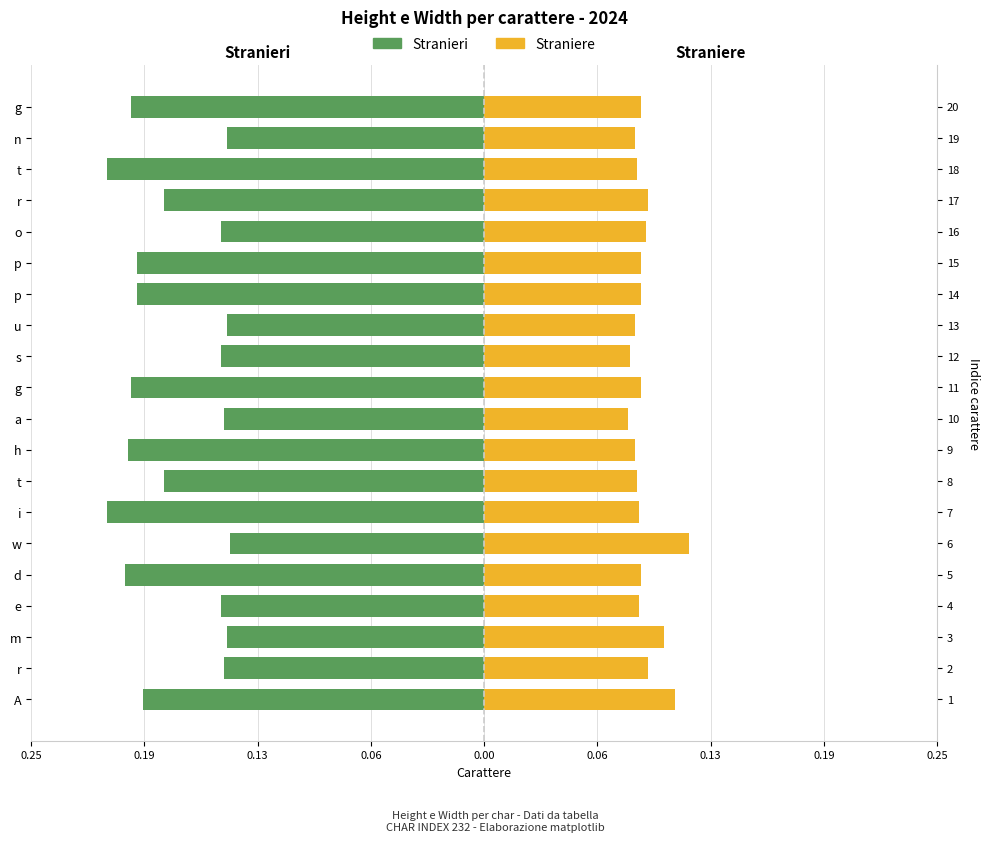

What is the average value of the Stranieri series?

-0.2